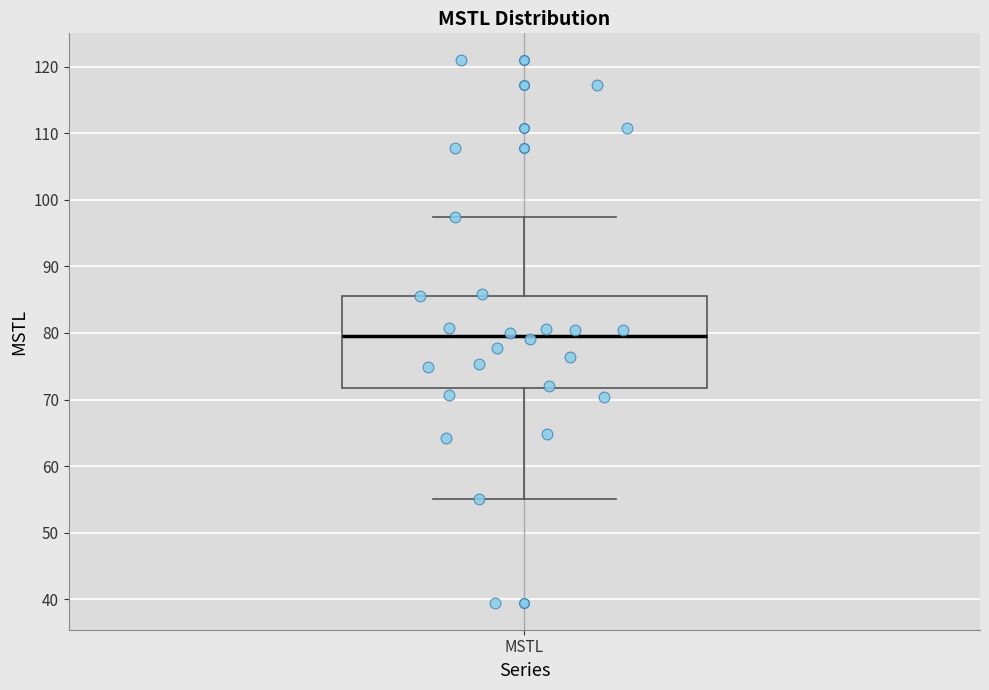

Where is the lower edge of the box for MSTL on the y-axis? The values are not printed on the chart, so give them approximately, as read against the axis.

72